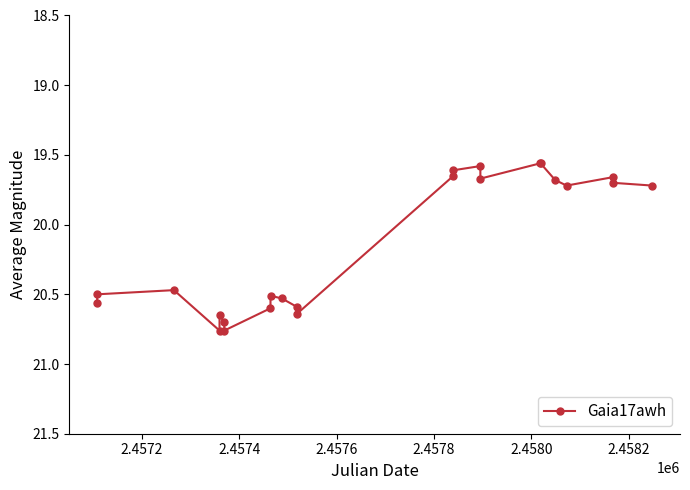

What is the average value?

20.1